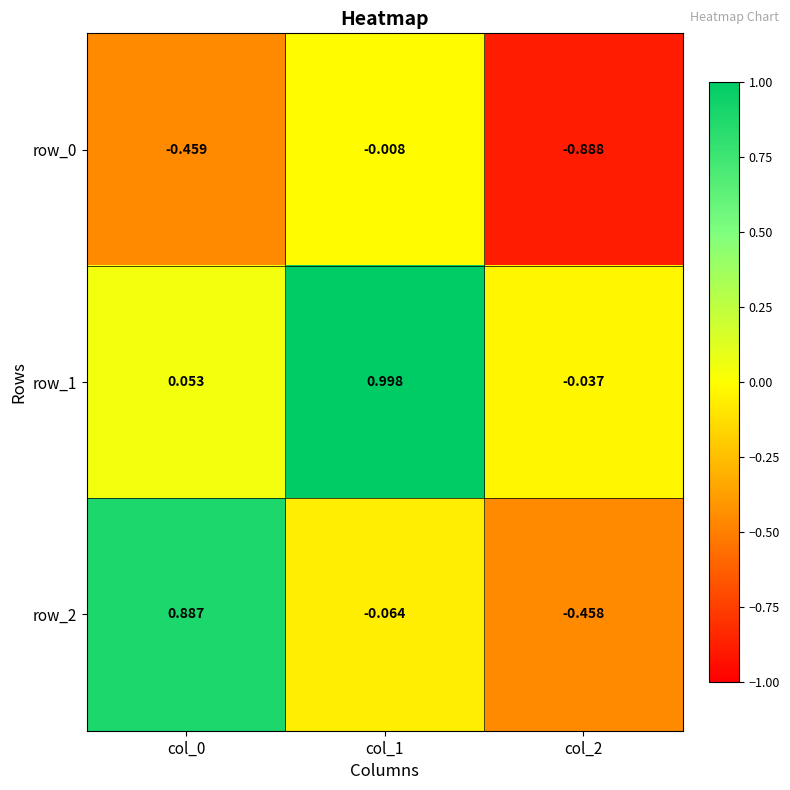

Is it true that row_0 equals -0.6 at col_0?

False